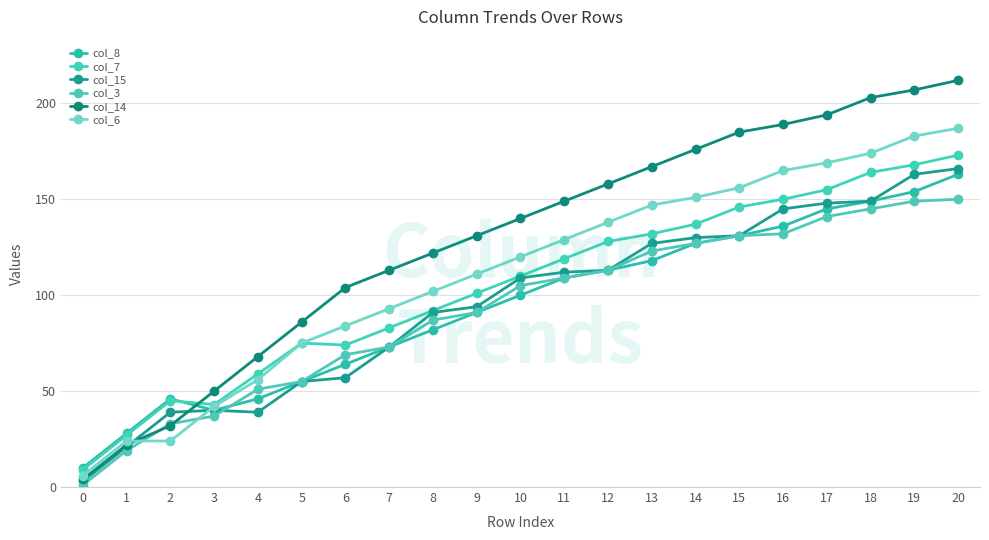

True or false: col_8 has a value of 27 at 6.

False